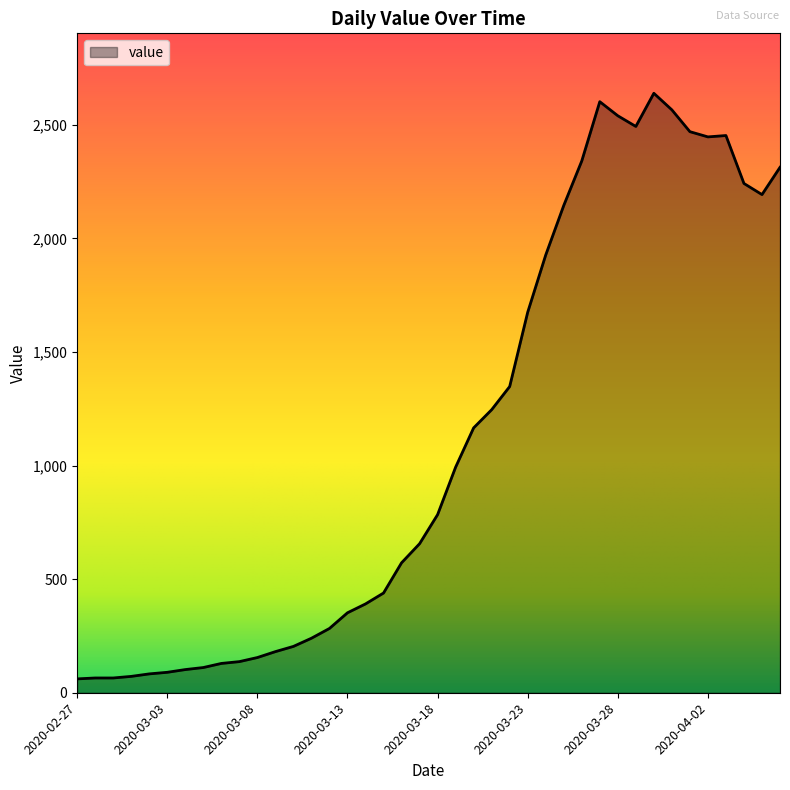

What is the smallest value displayed?

61